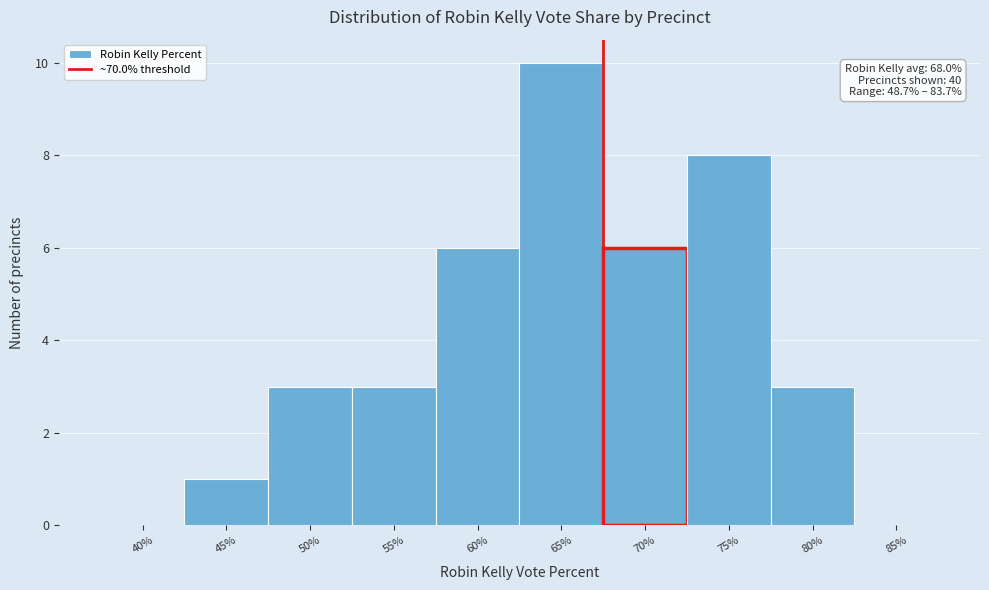

Reading right to left, what are all the values shown in this chart?

85%=0	80%=3	75%=8	70%=6	65%=10	60%=6	55%=3	50%=3	45%=1	40%=0